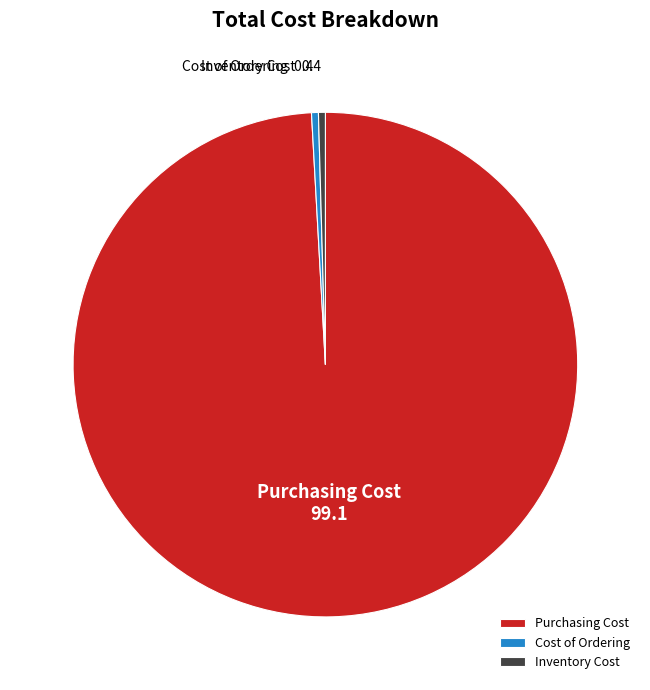

Which has a higher value, Purchasing Cost or Cost of Ordering?

Purchasing Cost